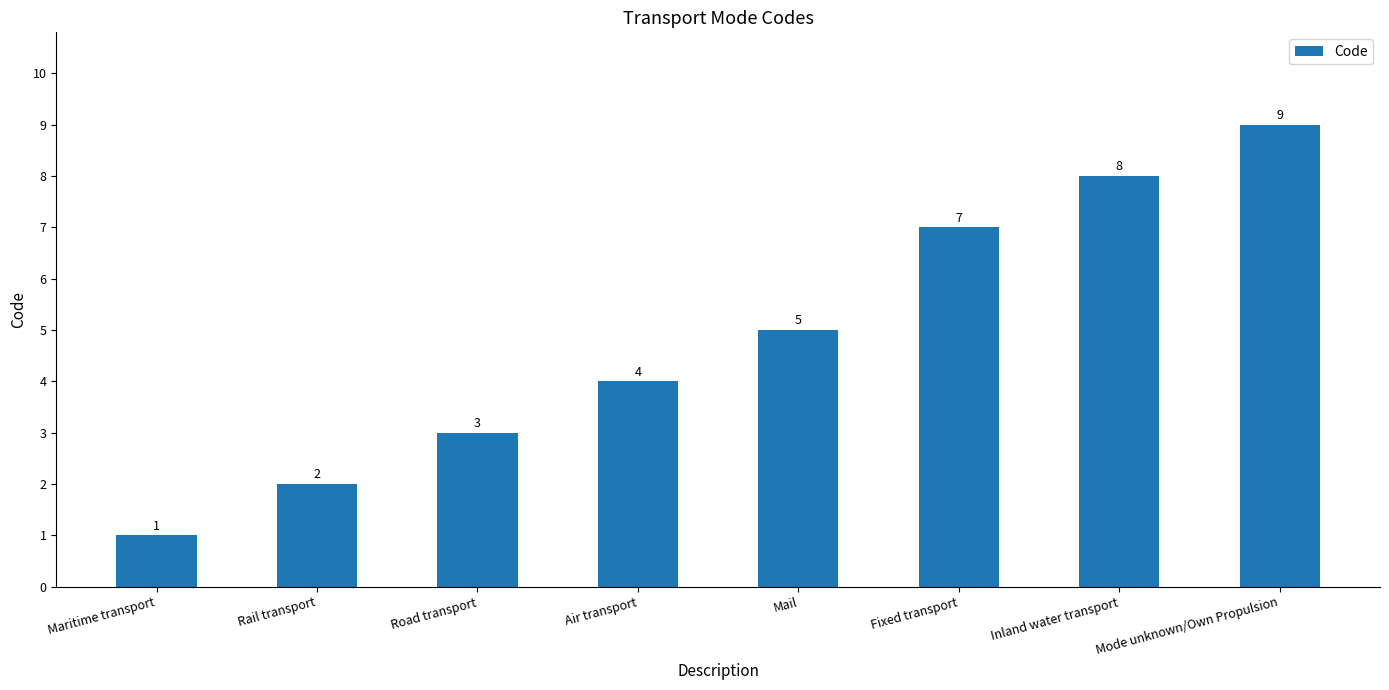

Rank the categories by value from highest to lowest.

Mode unknown/Own Propulsion, Inland water transport, Fixed transport, Mail, Air transport, Road transport, Rail transport, Maritime transport